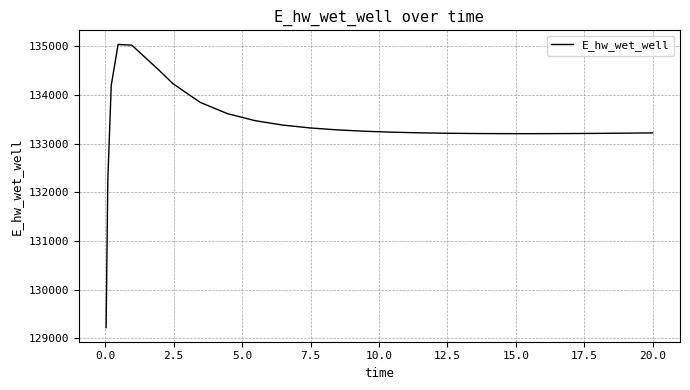

What is the maximum value shown in the chart?

135040.5